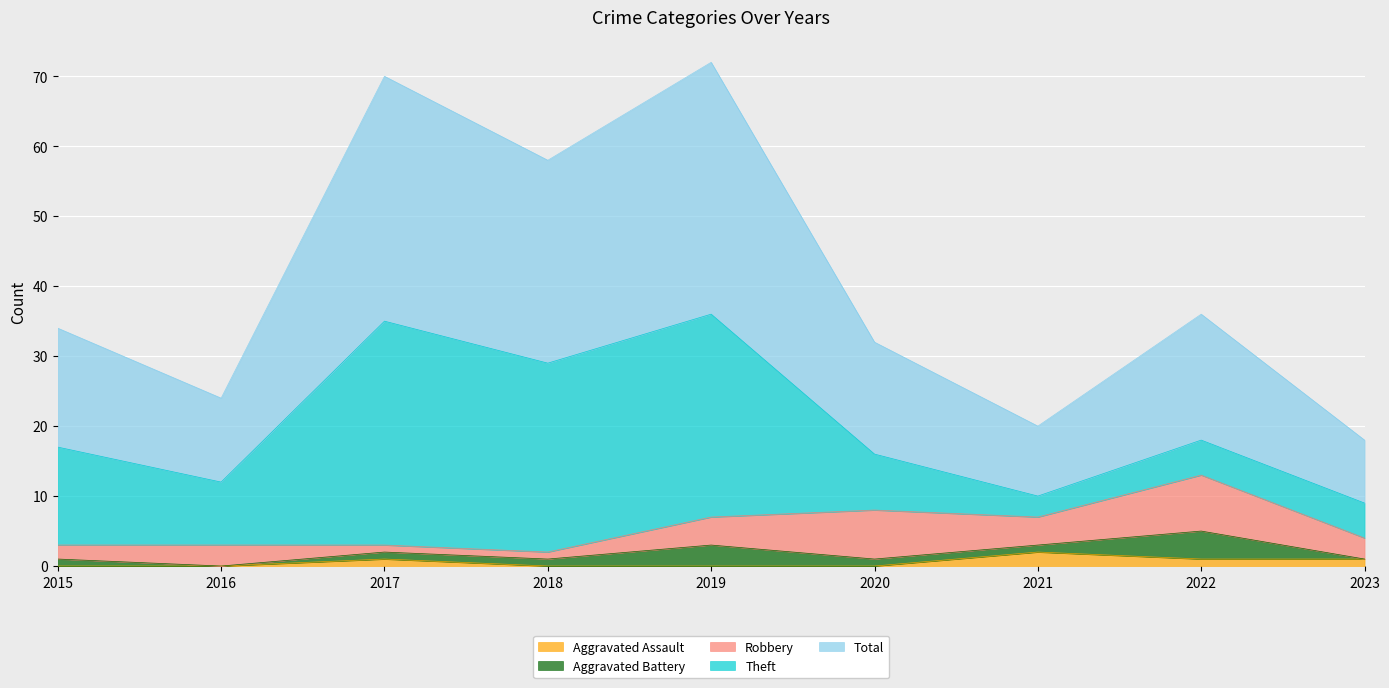

What is the maximum value for Total?

36